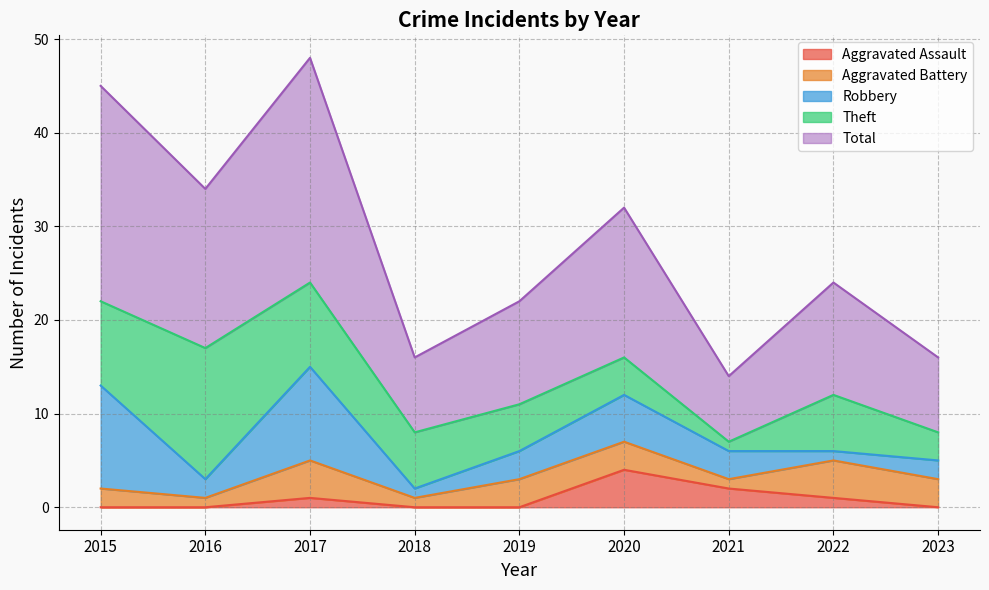

At how many categories does at least one series exceed 3?

9